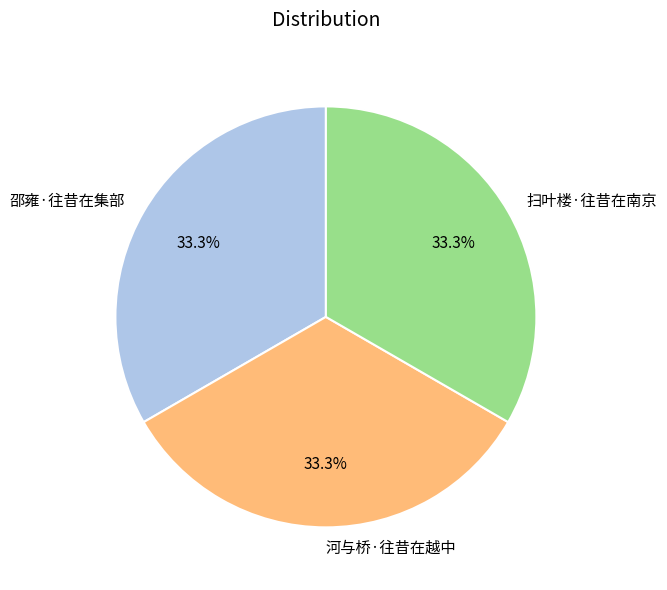

How many segments does this pie chart have?

3